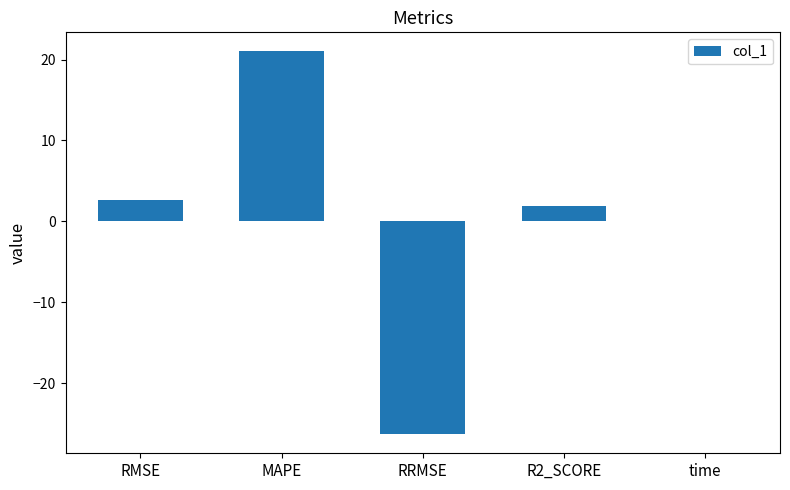

Where does the data first go above 1?

RMSE